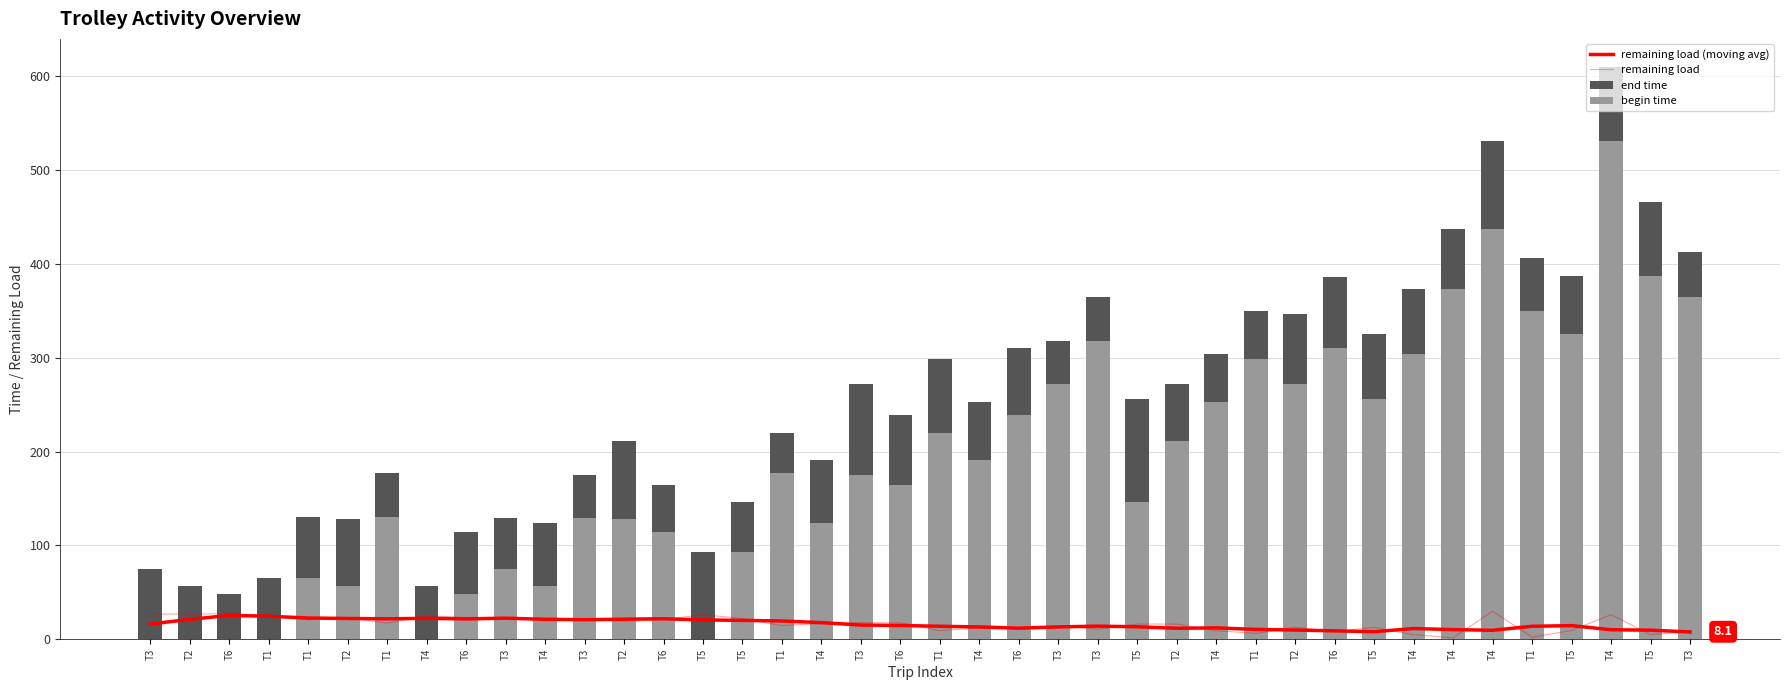

Which series has the largest range (max minus min)?

end time